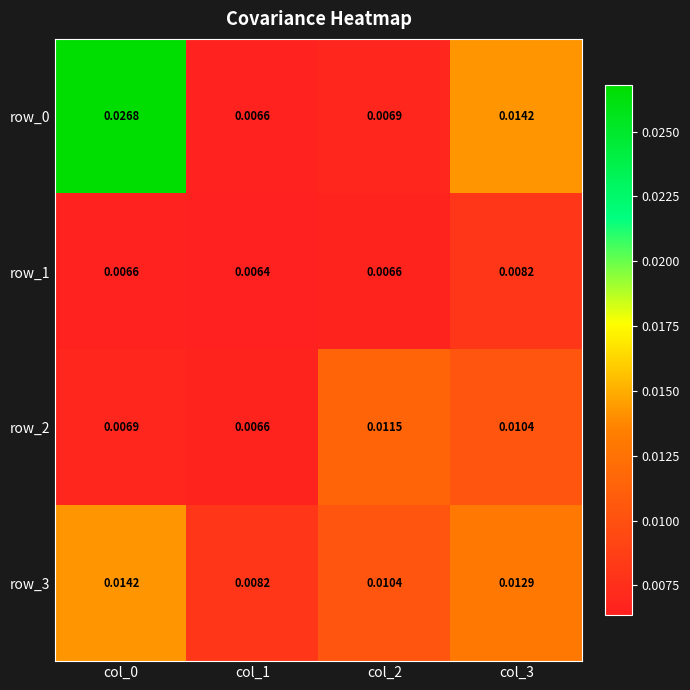

Is the value of row_1 at col_1 greater than the value of row_0 at col_1?

No